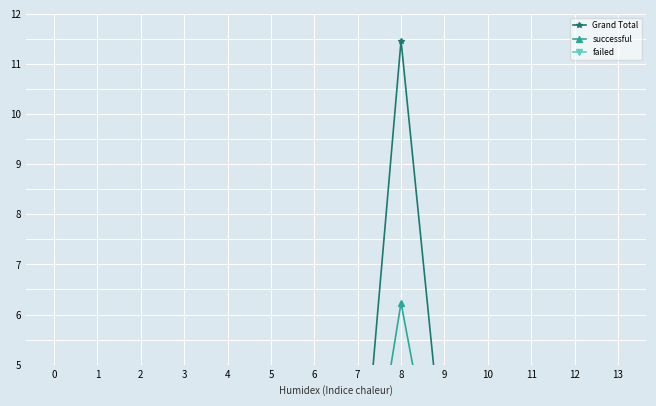

Is it true that Grand Total equals 1.4 at 7?

True